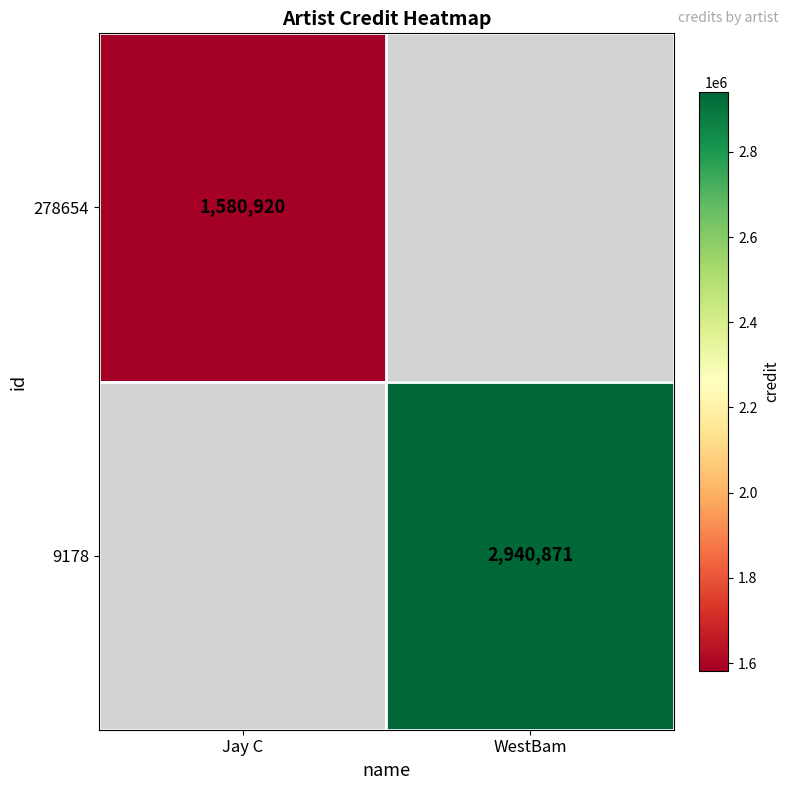

Is it true that 278654 equals 1580920 at Jay C?

True